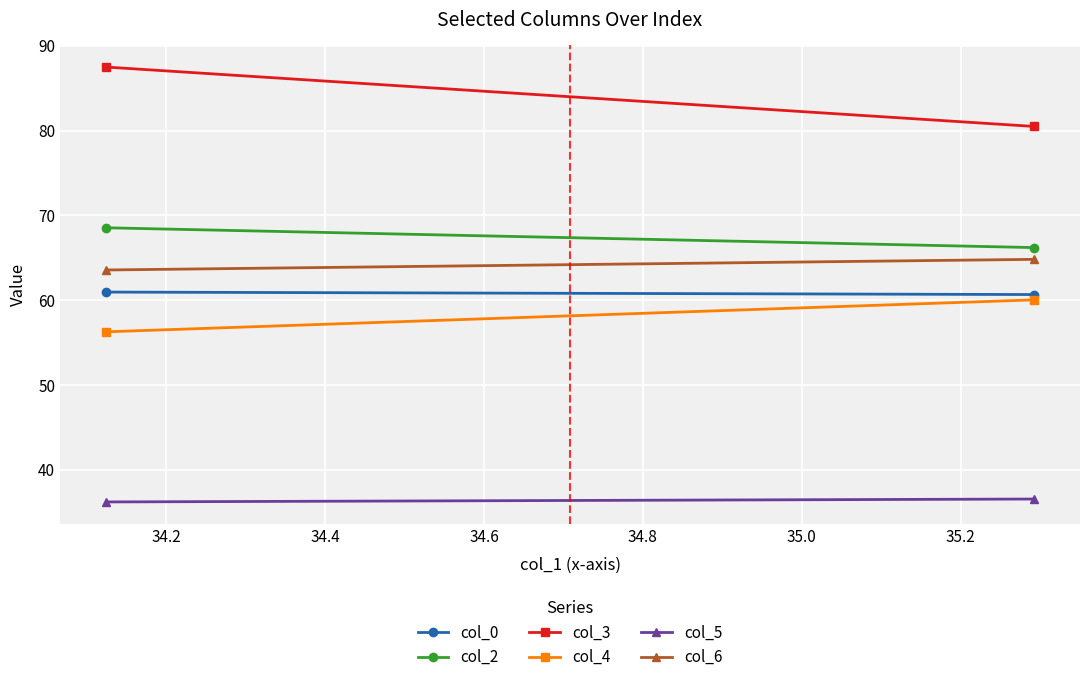

What is the minimum value for col_6?

63.6